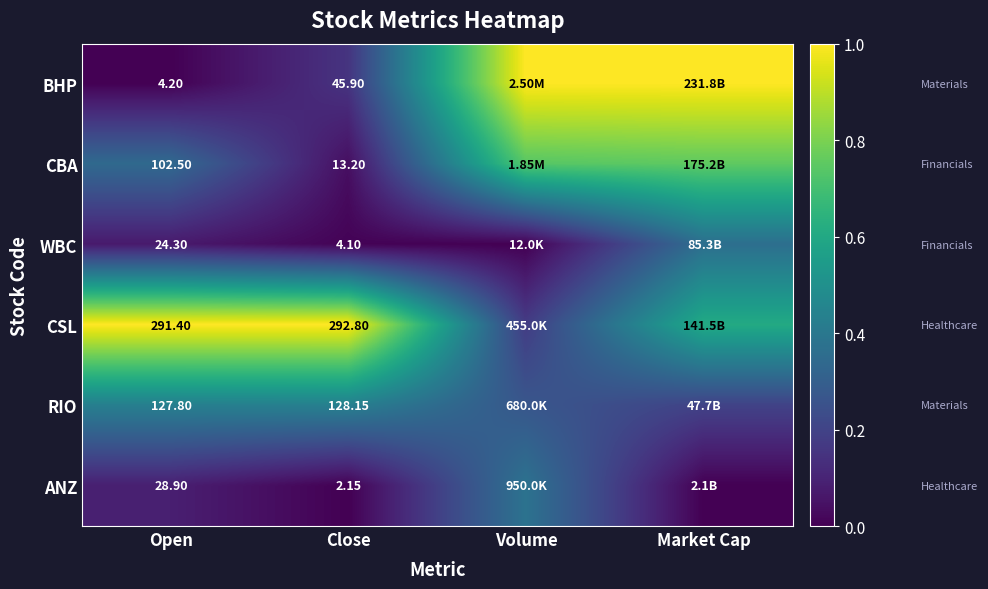

The value of CSL at Close is 1.4. True or false?

False